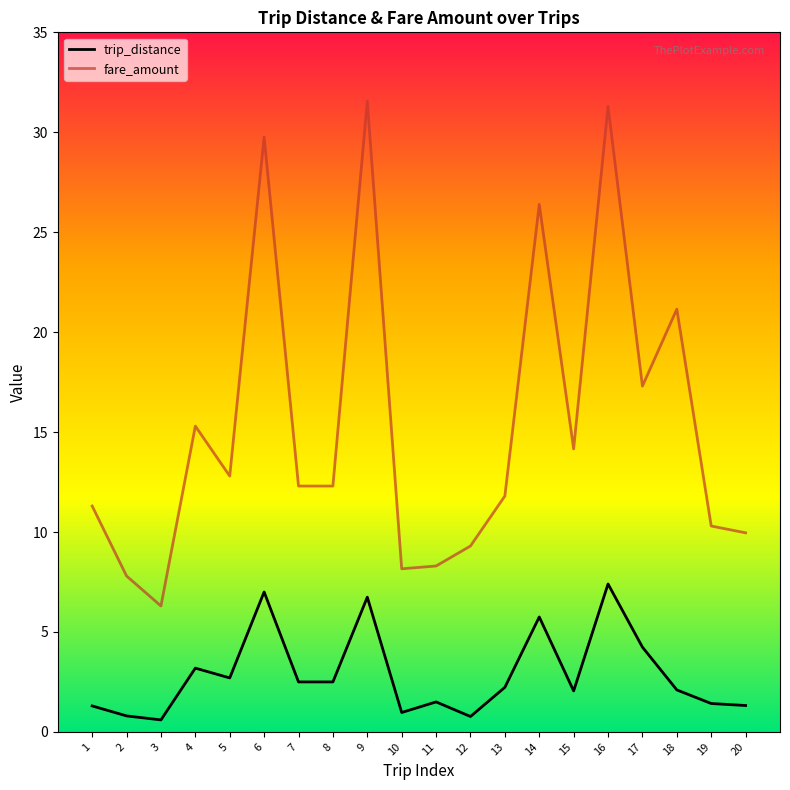

True or false: trip_distance and fare_amount cross at least once.

False